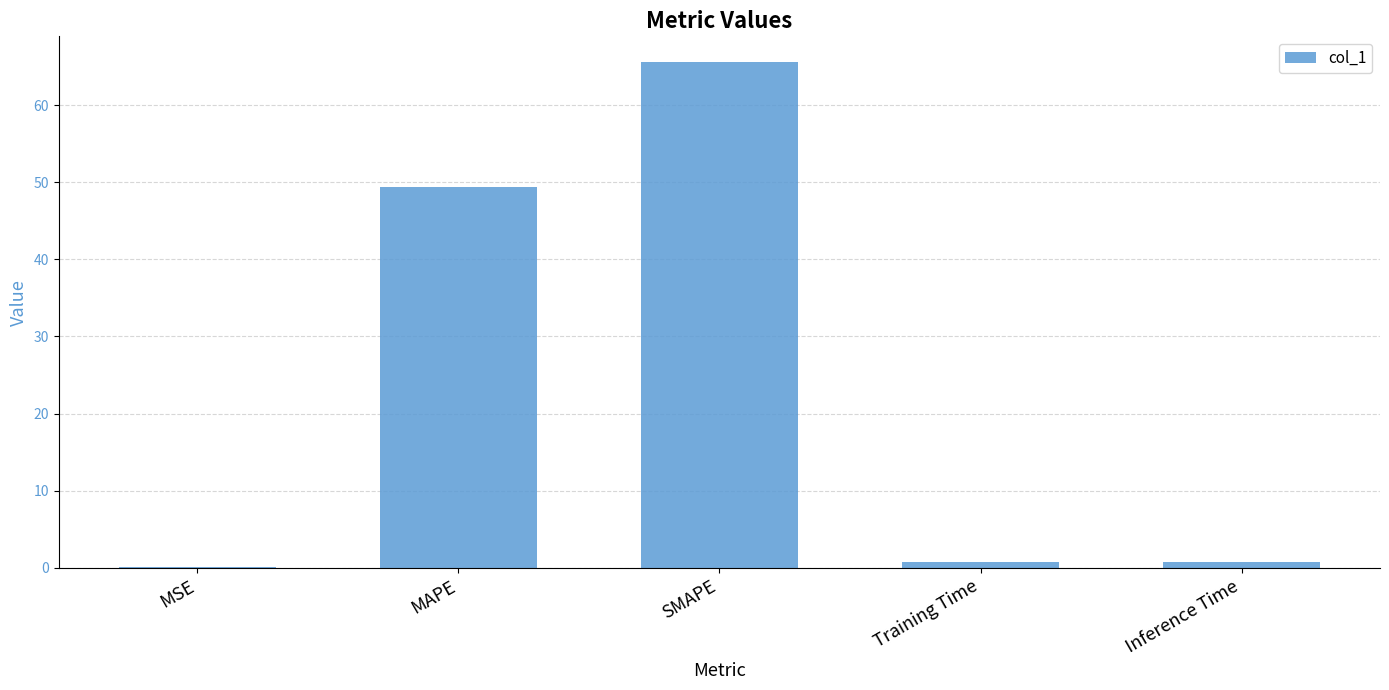

What is the approximate value at SMAPE?

65.6